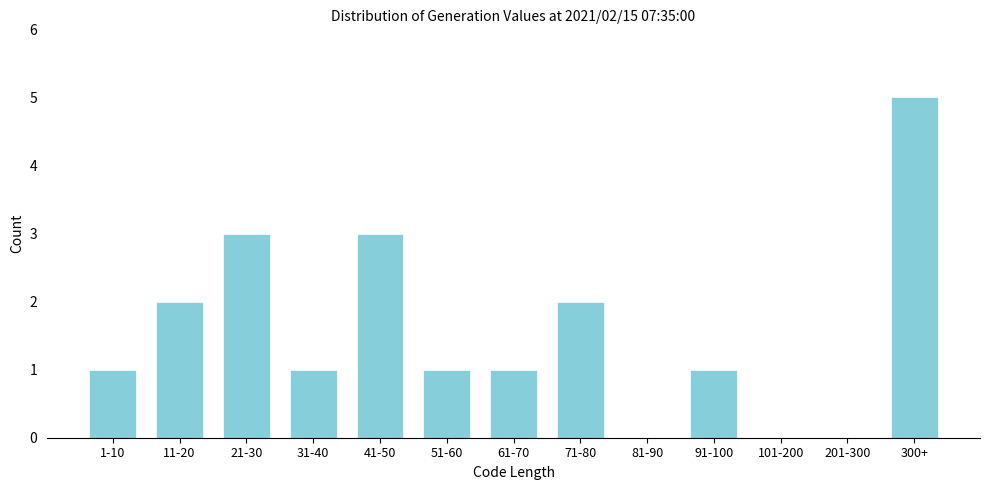

Reading left to right, what are all the values shown in this chart?

1-10=1	11-20=2	21-30=3	31-40=1	41-50=3	51-60=1	61-70=1	71-80=2	81-90=0	91-100=1	101-200=0	201-300=0	300+=5